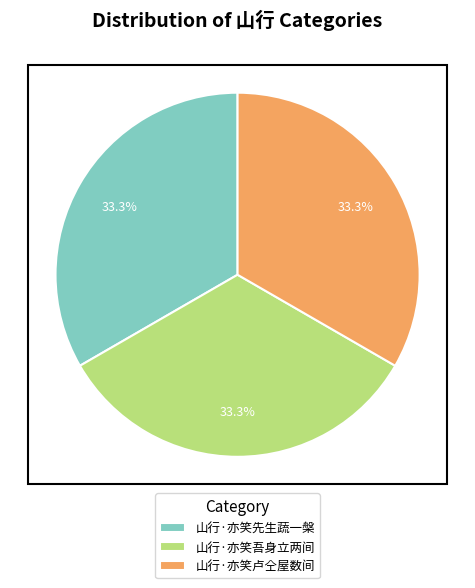

Do 山行·亦笑吾身立两间 and 山行·亦笑先生蔬一槃 together represent more than half of the pie?

Yes